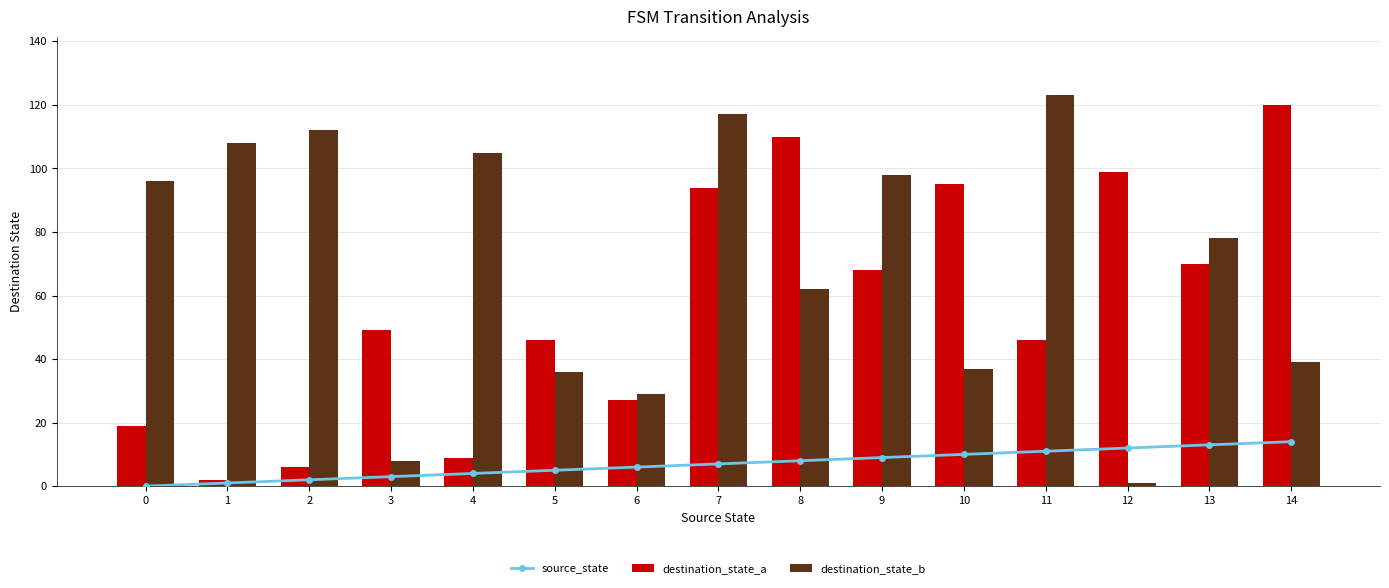

The value of destination_state_a at 12 is 139. True or false?

False